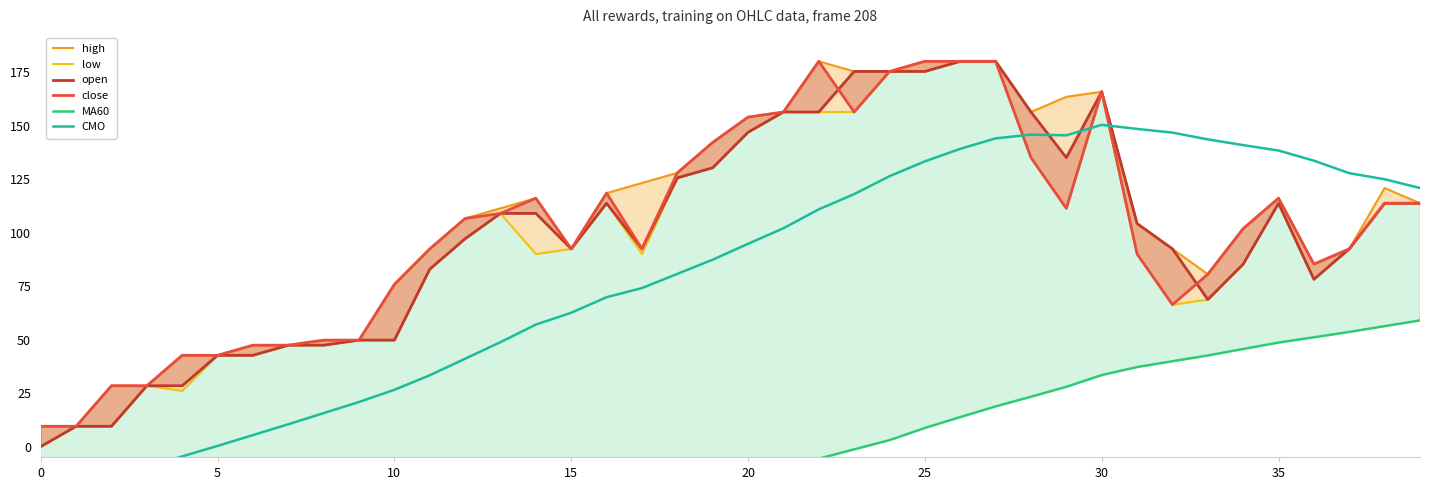

Reading left to right, what are all the values shown in this chart?

high: 9.5	9.5	28.4	28.4	42.6	42.6	47.4	47.4	49.7	49.7	75.8	92.4	106.6	111.3	116.1	92.4	118.4	123.2	127.9	142.1	153.9	156.3	180.0	175.3	175.3	180.0	180.0	180.0	156.3	163.4	165.8	104.2	92.4	80.5	101.8	116.1	85.3	92.4	120.8	113.7
low: 0.0	9.5	9.5	28.4	26.1	42.6	42.6	47.4	47.4	49.7	49.7	82.9	97.1	108.9	90.0	92.4	113.7	90.0	125.5	130.3	146.8	156.3	156.3	156.3	175.3	175.3	180.0	180.0	135.0	111.3	165.8	90.0	66.3	68.7	85.3	113.7	78.2	92.4	113.7	113.7
open: 0.0	9.5	9.5	28.4	28.4	42.6	42.6	47.4	47.4	49.7	49.7	82.9	97.1	108.9	108.9	92.4	113.7	92.4	125.5	130.3	146.8	156.3	156.3	175.3	175.3	175.3	180.0	180.0	156.3	135.0	165.8	104.2	92.4	68.7	85.3	113.7	78.2	92.4	113.7	113.7
close: 9.5	9.5	28.4	28.4	42.6	42.6	47.4	47.4	49.7	49.7	75.8	92.4	106.6	108.9	116.1	92.4	118.4	92.4	127.9	142.1	153.9	156.3	180.0	156.3	175.3	180.0	180.0	180.0	135.0	111.3	165.8	90.0	66.3	80.5	101.8	116.1	85.3	92.4	113.7	113.7
MA60: -92.8	-89.3	-85.5	-82.2	-79.0	-75.8	-72.4	-69.0	-65.5	-62.1	-58.3	-54.3	-50.1	-45.6	-41.2	-37.1	-32.8	-28.9	-24.5	-19.8	-15.2	-10.4	-5.6	-1.3	3.0	8.7	13.8	18.7	23.3	27.9	33.4	37.1	39.9	42.6	45.6	48.6	51.0	53.6	56.2	58.9
CMO: -19.9	-17.4	-13.6	-9.6	-4.6	0.3	5.4	10.4	15.6	20.8	26.5	33.3	41.1	48.8	57.0	62.5	69.8	74.1	80.7	87.3	94.7	102.0	110.8	117.9	126.3	133.3	139.1	144.0	145.7	145.4	150.3	148.4	146.7	143.5	140.8	138.3	133.6	127.7	124.9	120.8